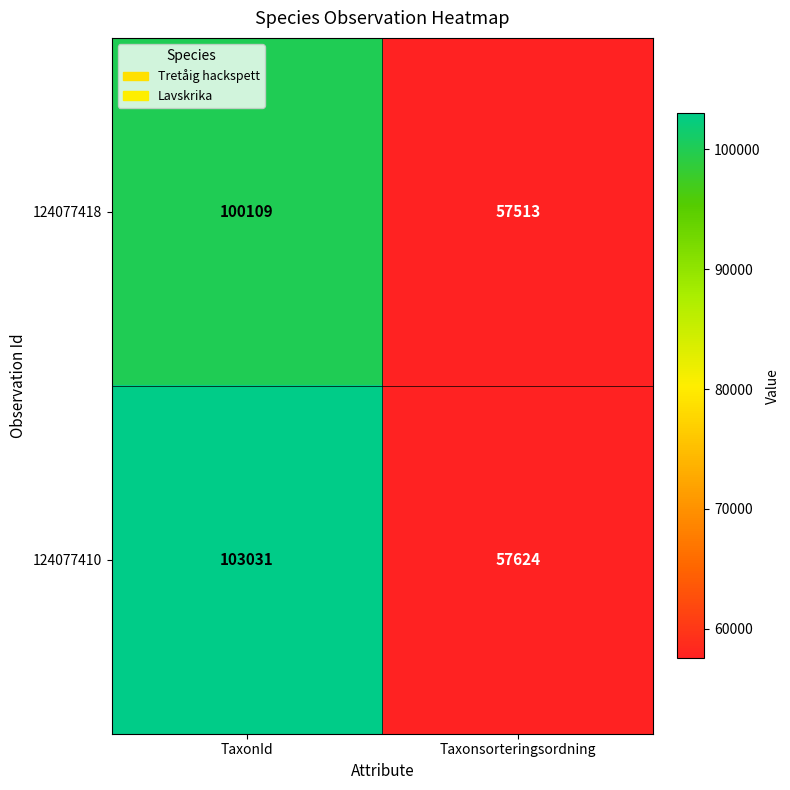

What is the sum of the 124077410 values at TaxonId and Taxonsorteringsordning?

160655